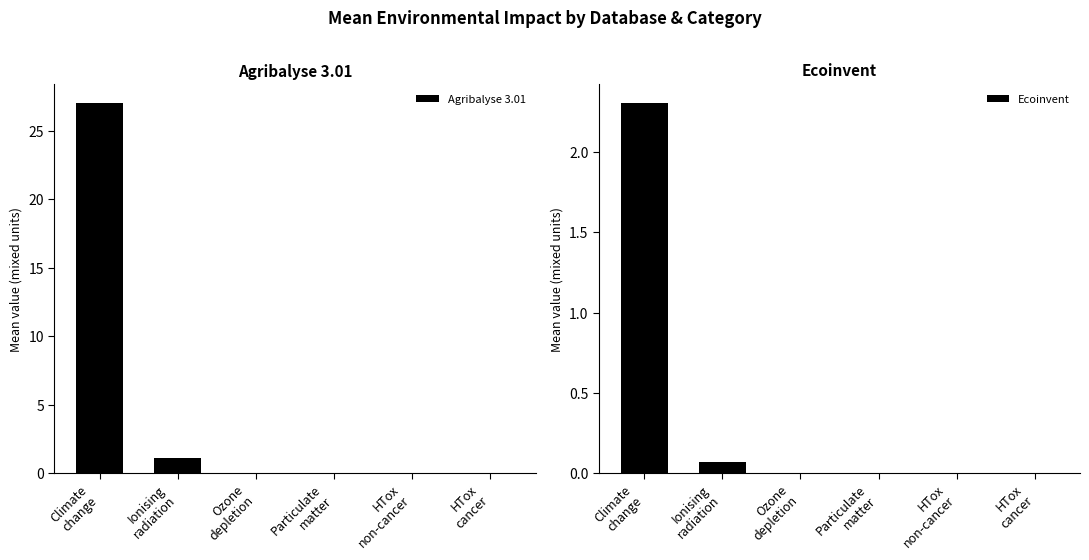

How many bars are there in total?

12